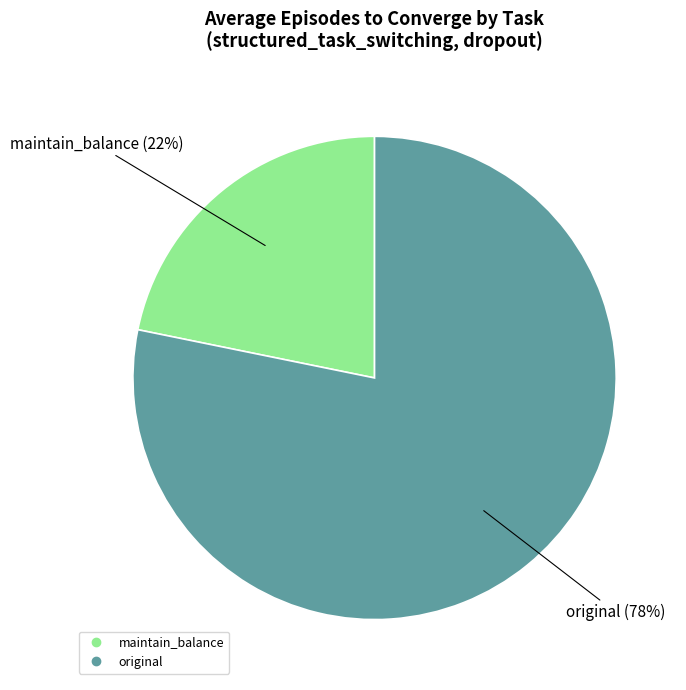

Which category has the smallest portion of the pie?

maintain_balance